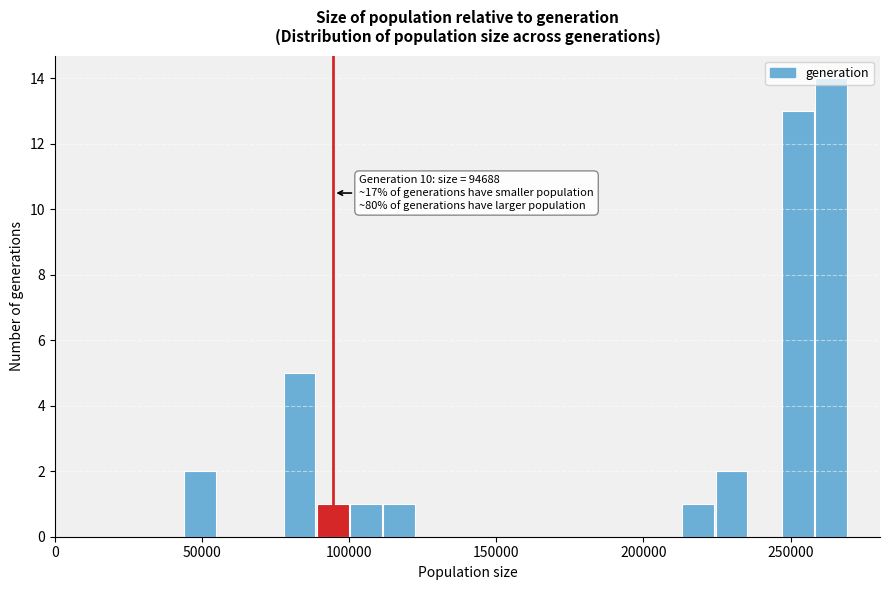

Around what value on the x-axis is the tallest bar? Give the approximate position of its centre, as read against the axis.

265000